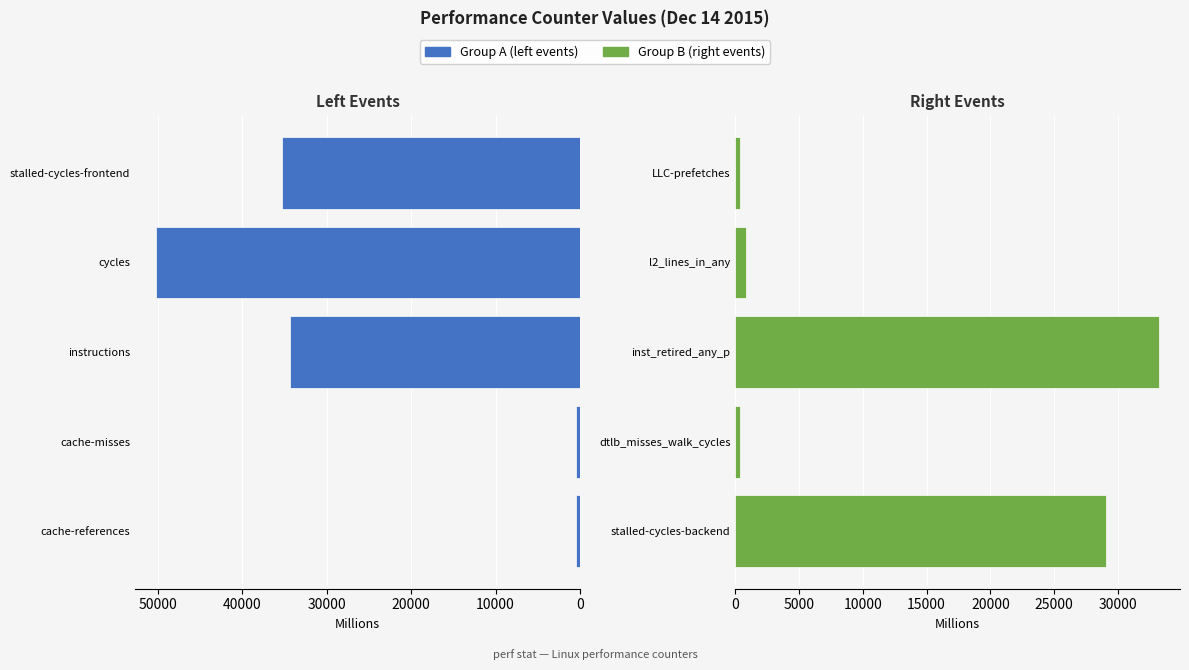

What is the sum of the Group B (right events) values at LLC-prefetches and stalled-cycles-backend?

29464.8